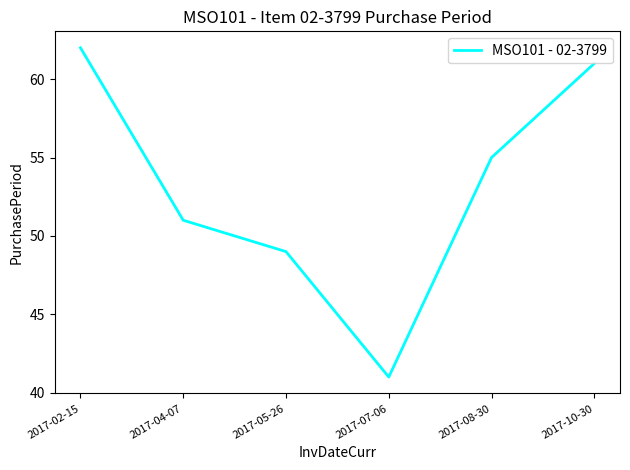

List the labels in order of value, smallest first.

2017-07-06, 2017-05-26, 2017-04-07, 2017-08-30, 2017-10-30, 2017-02-15